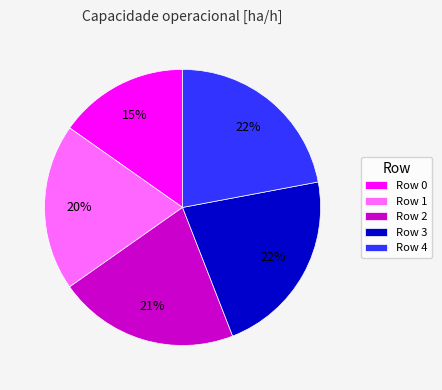

Is it true that Row 4 is 12% of the pie?

False